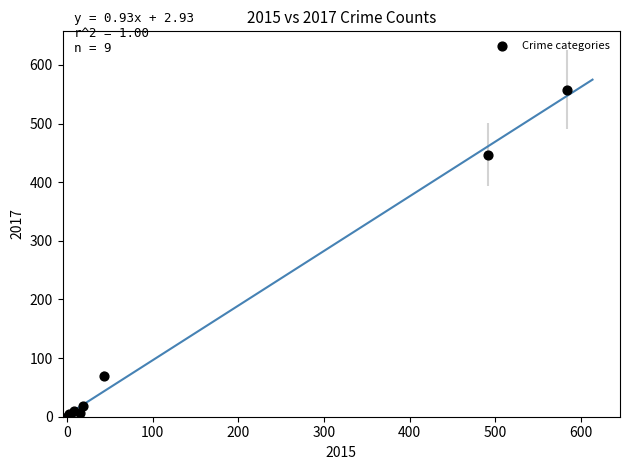

What Y value in the scatter plot is closest to 279?

447